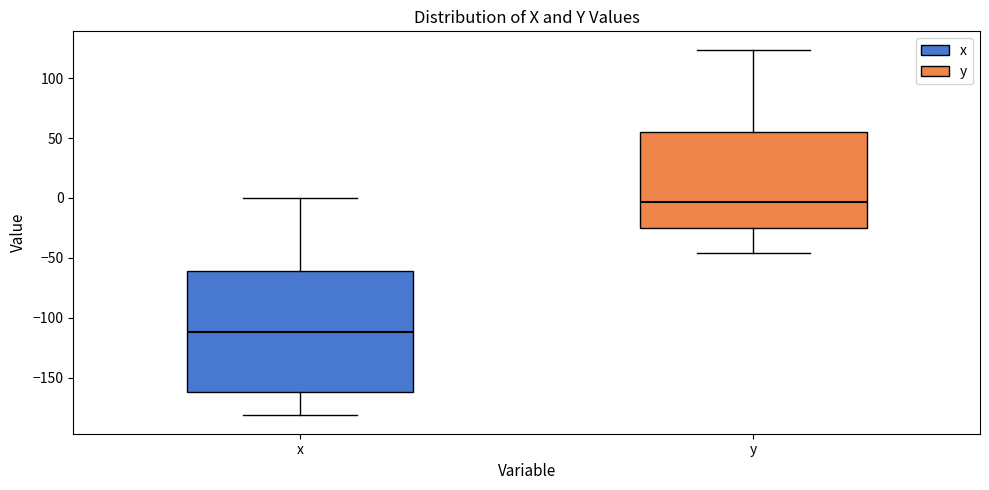

Reading left to right, transcribe this box plot: for each box, give where its median line is, the range the box spans, and where its two whiskers end, as read against the y-axis. The values are not printed on the chart, so give them approximately, as read against the axis.

x: median -110, box -160 to -60, whiskers -180 to 0
y: median -5, box -25 to 55, whiskers -45 to 125